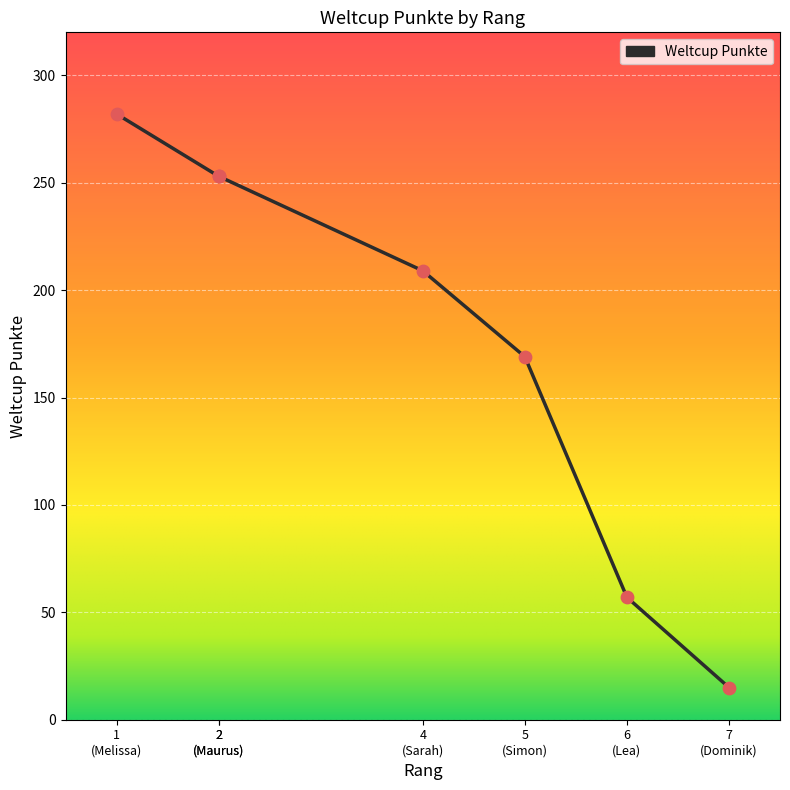

Between 2 (Maurus) and 6 (Lea), which is larger?

2 (Maurus)